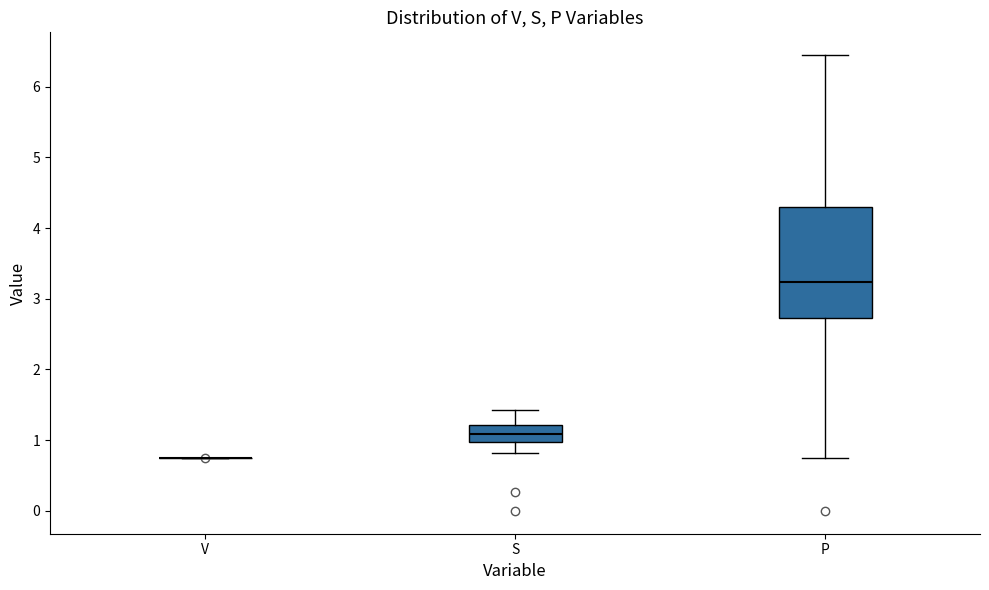

Reading left to right, read every box against the y-axis: the position of its median line, the range the box covers, and the ends of its whiskers. The values are not printed on the chart, so give them approximately, as read against the axis.

V: box collapsed to a line at 0.8, whiskers 0.8 to 0.8
S: median 1.1, box 1.0 to 1.2, whiskers 0.8 to 1.4
P: median 3.2, box 2.7 to 4.3, whiskers 0.7 to 6.4